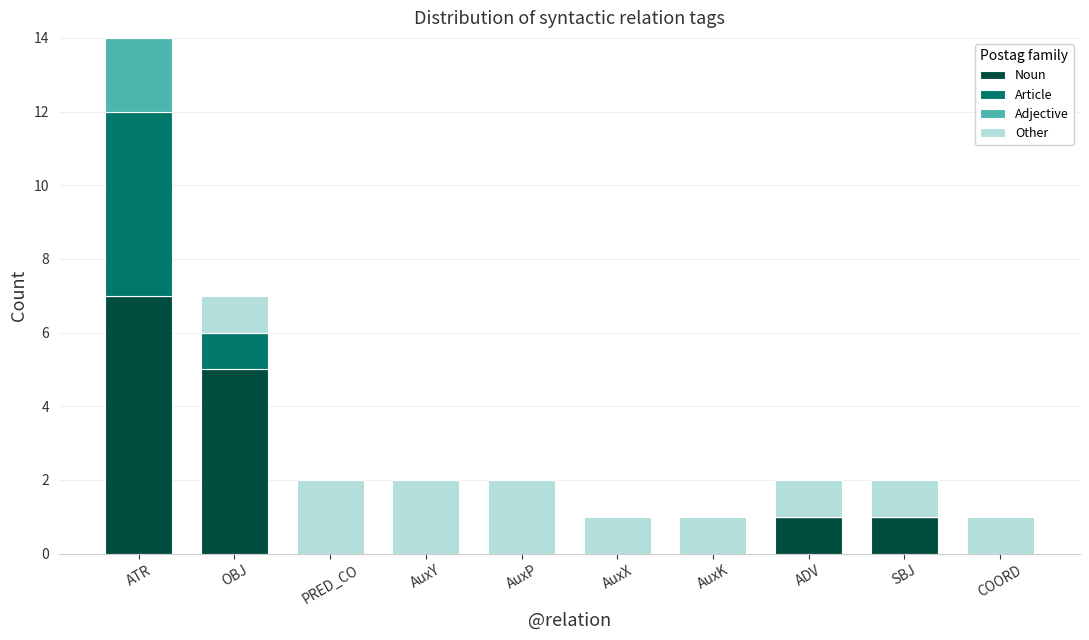

What is the sum of the Noun values at OBJ and AuxK?

5